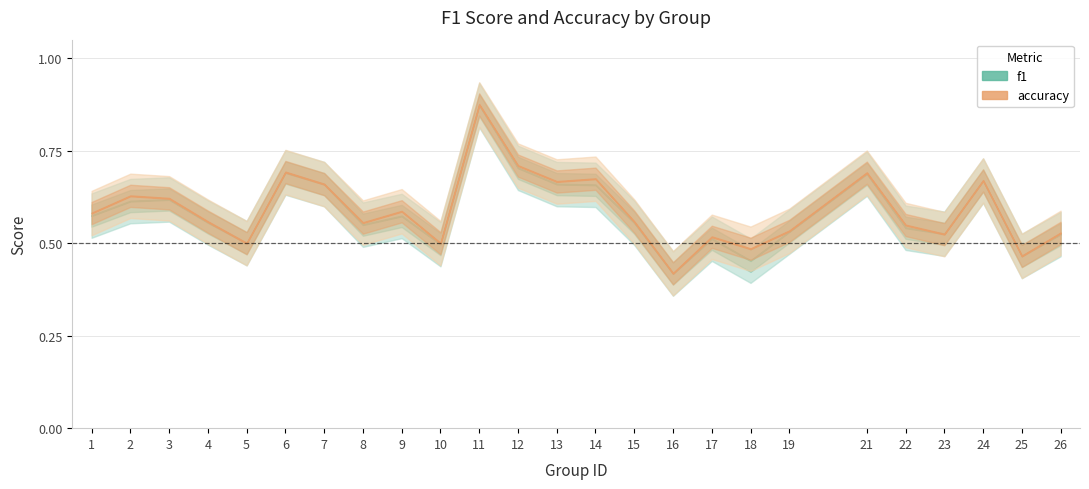

What are all the series names shown in the legend?

f1, accuracy